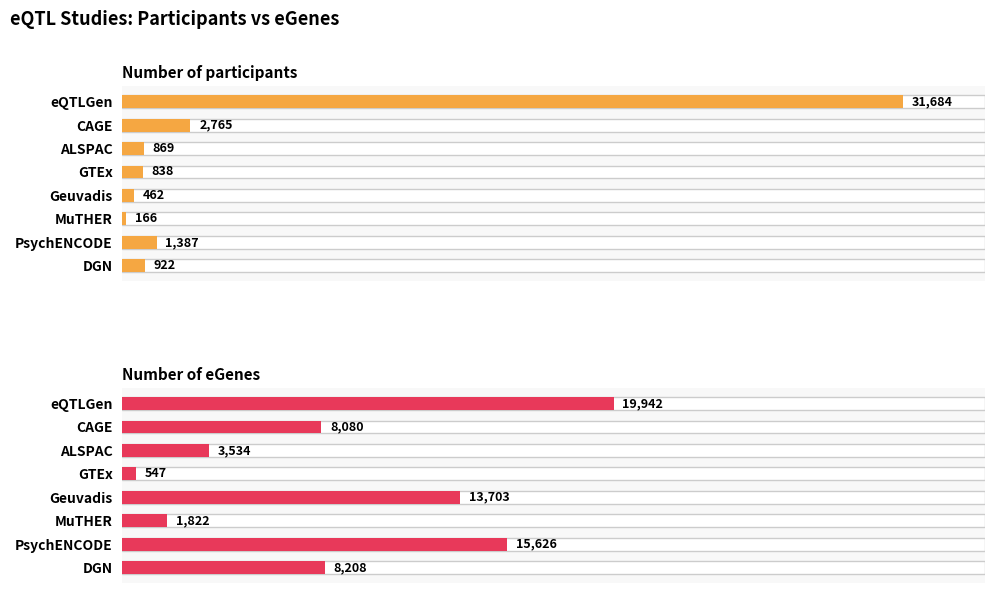

How many bars are there in total?

16